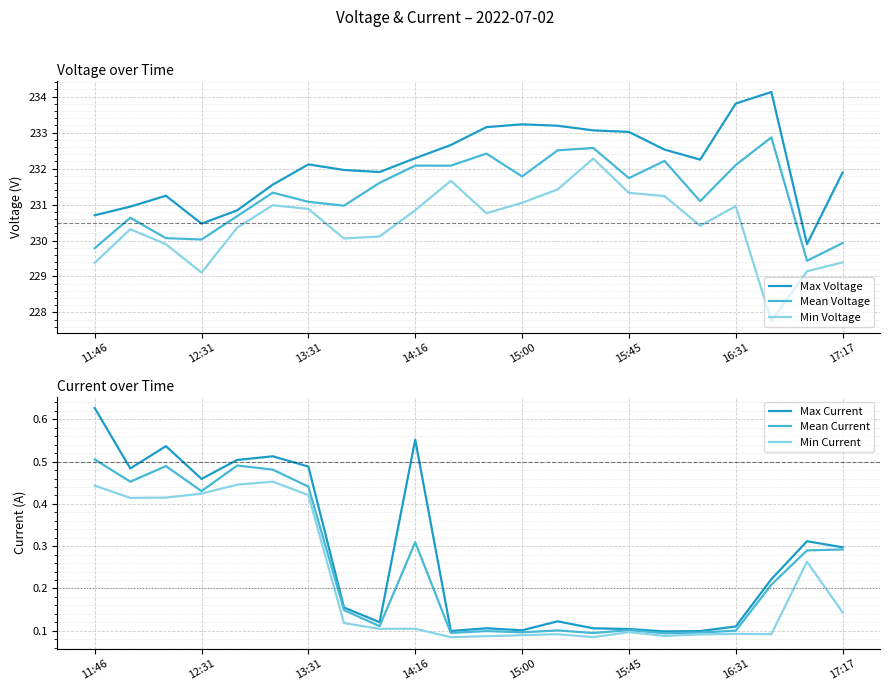

At which category is the sum across all series the highest?

14